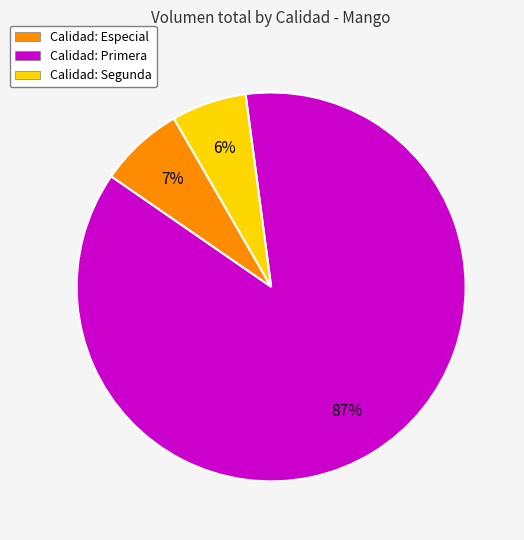

Is there any slice that represents more than half of the pie?

Yes